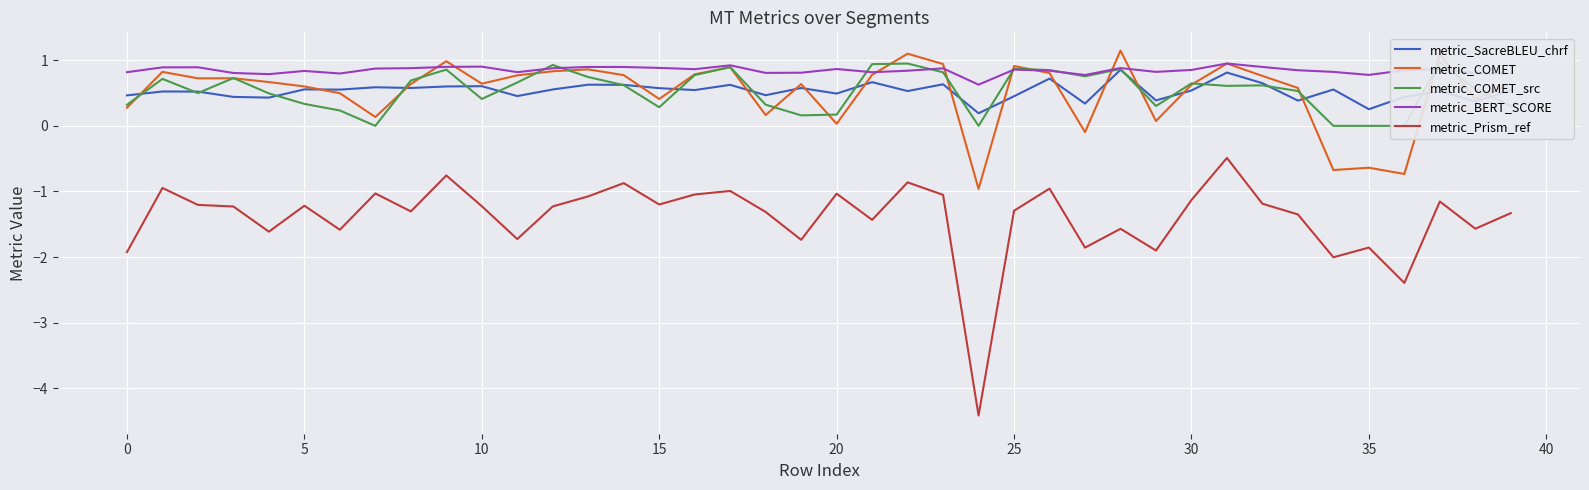

Between 11 and 39, which series saw the biggest shift?

metric_Prism_ref